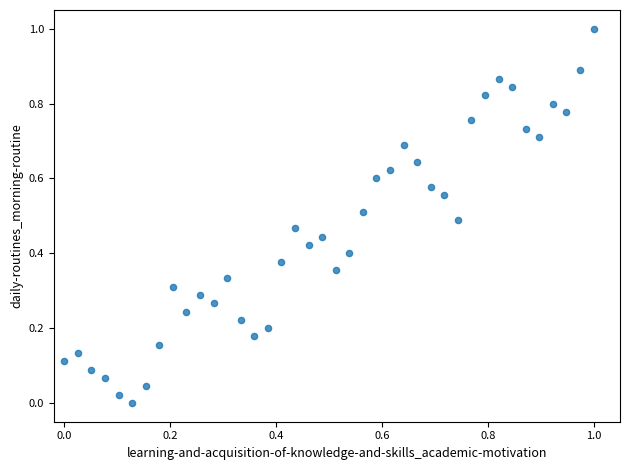

What is the range of Y values (max minus min)?

1.0